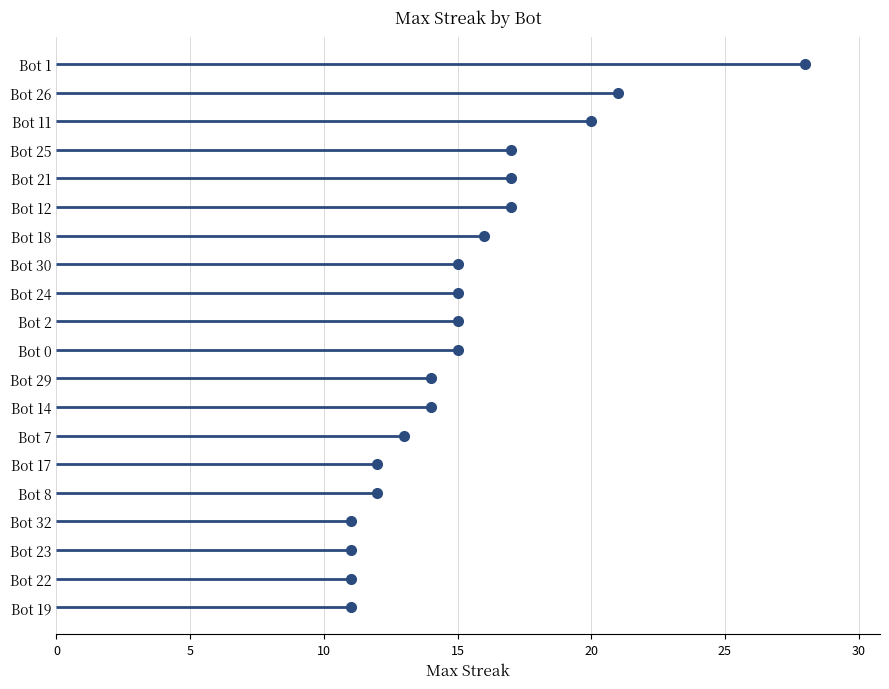

What is the label of the 14th point from the left?

Bot 7